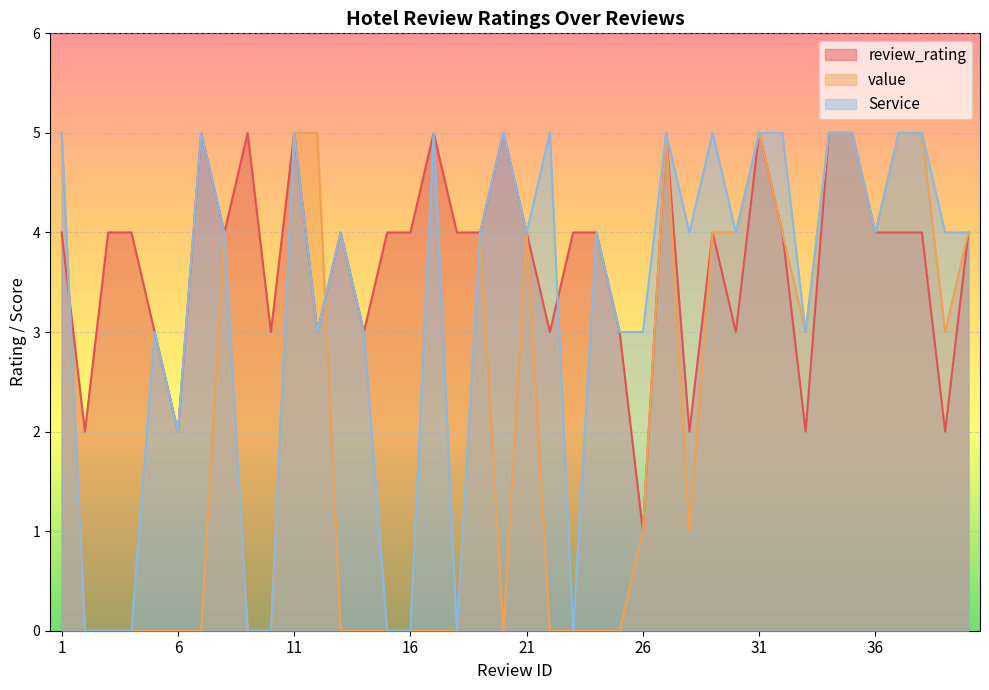

Which series changed the most between 12 and 25?

value